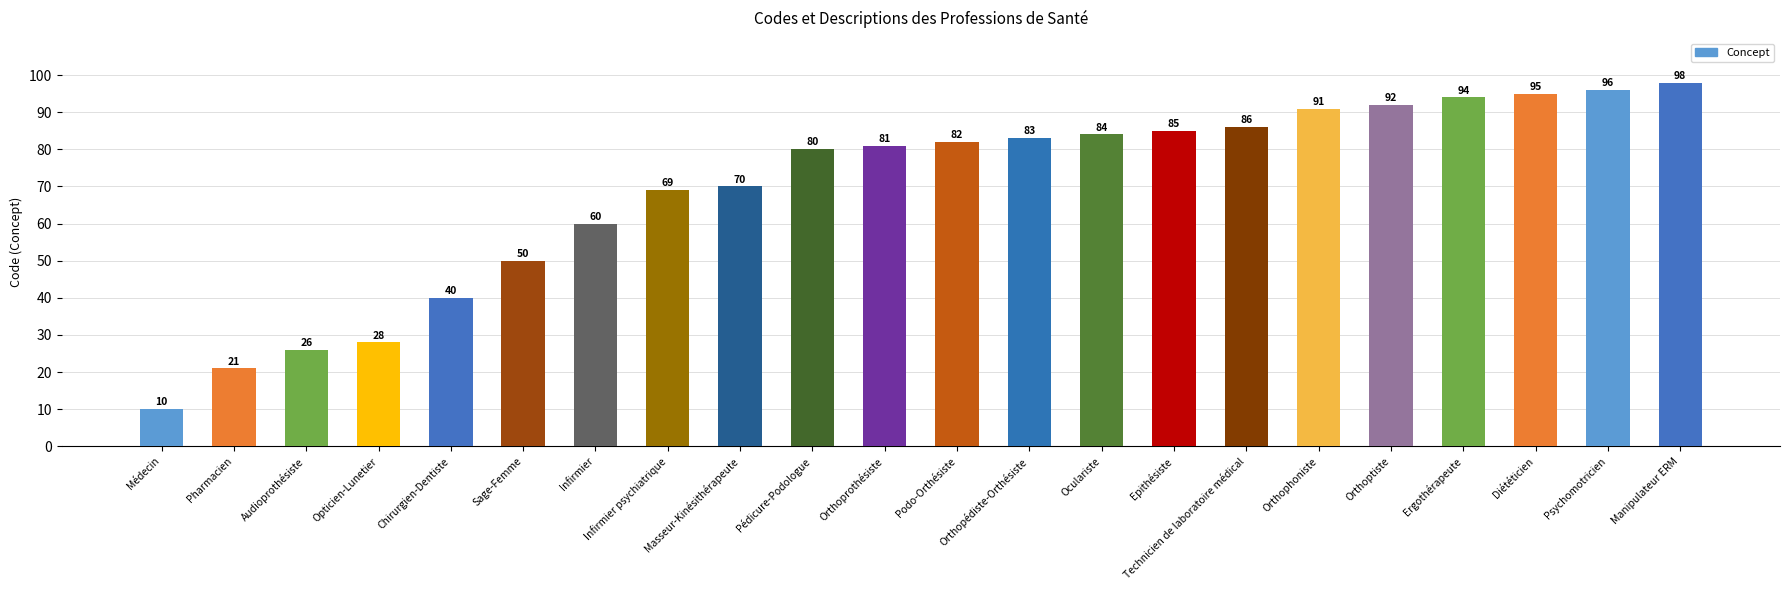

Reading right to left, list all the values displayed in this chart.

Manipulateur ERM=98	Psychomotricien=96	Diététicien=95	Ergothérapeute=94	Orthoptiste=92	Orthophoniste=91	Technicien de laboratoire médical=86	Epithésiste=85	Oculariste=84	Orthopédiste-Orthésiste=83	Podo-Orthésiste=82	Orthoprothésiste=81	Pédicure-Podologue=80	Masseur-Kinésithérapeute=70	Infirmier psychiatrique=69	Infirmier=60	Sage-Femme=50	Chirurgien-Dentiste=40	Opticien-Lunetier=28	Audioprothésiste=26	Pharmacien=21	Médecin=10